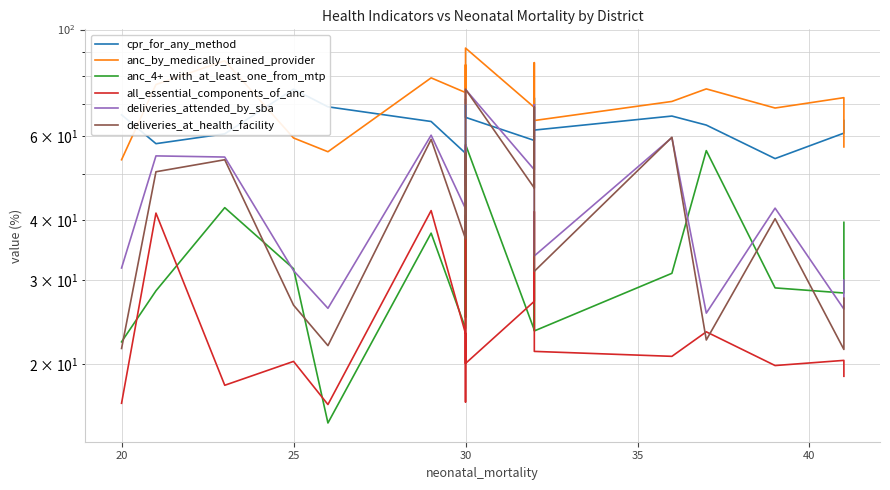

True or false: deliveries_attended_by_sba has more than 2 points higher than both neighbors.

True